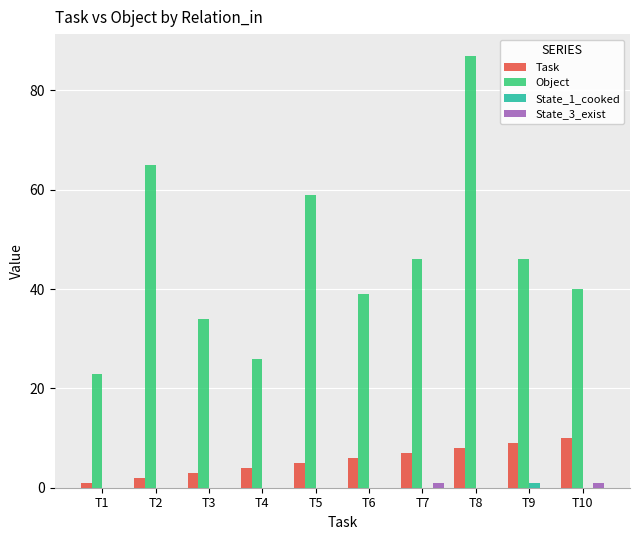

The value of Task at T2 is 2. True or false?

True